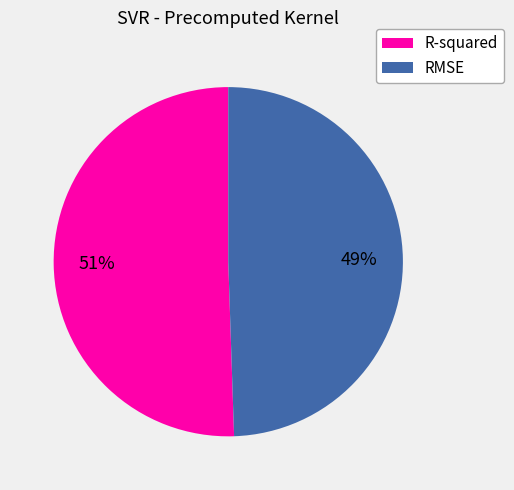

Is the sum of R-squared and RMSE greater than half?

Yes